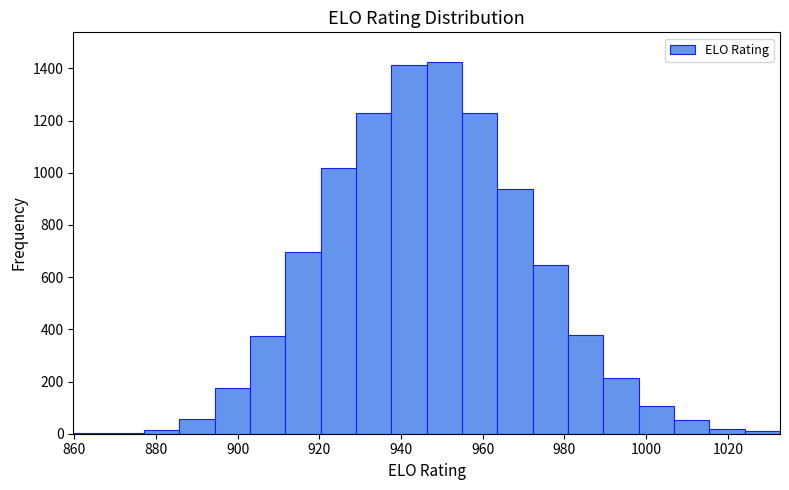

What is the height of the bar covering 904 to 912 on the x-axis? Neither the bar edges nor the heights are printed on the chart, so give them approximately, as read against the axes.

380